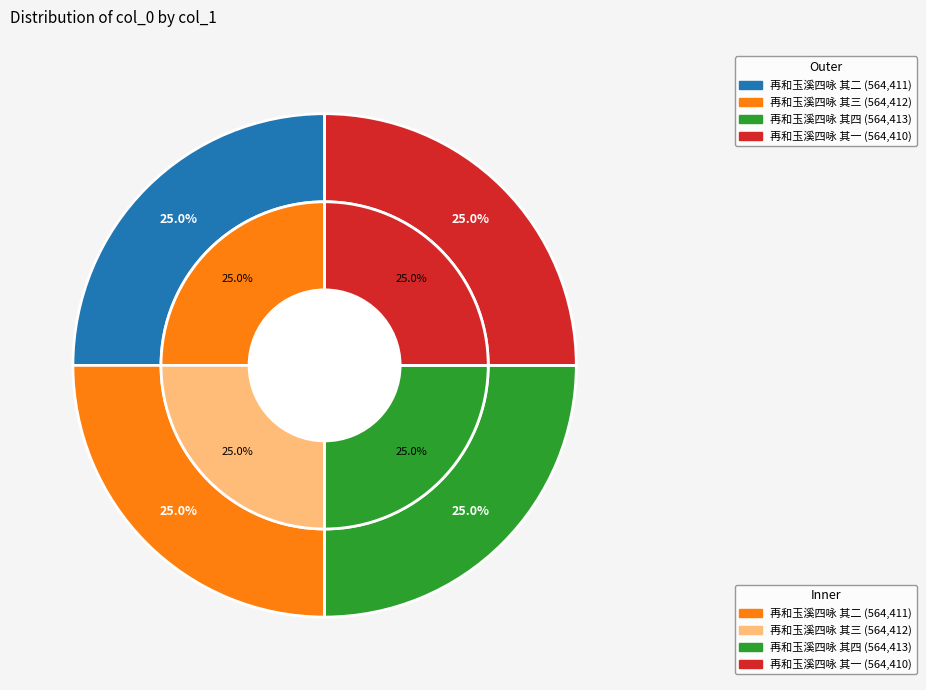

Count the number of slices in the pie.

4